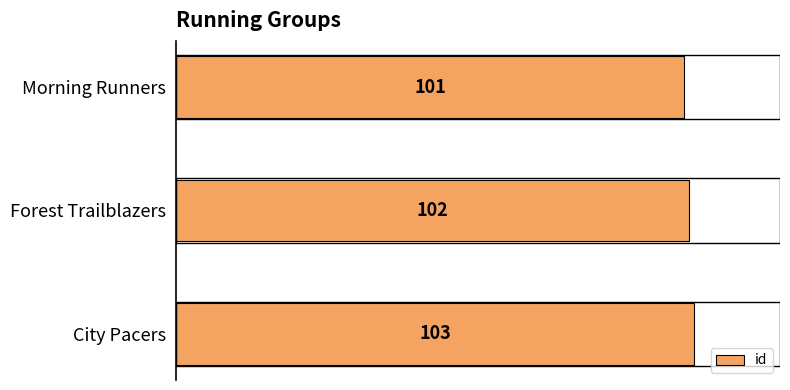

Reading bottom to top, what are all the values shown in this chart?

City Pacers=103	Forest Trailblazers=102	Morning Runners=101